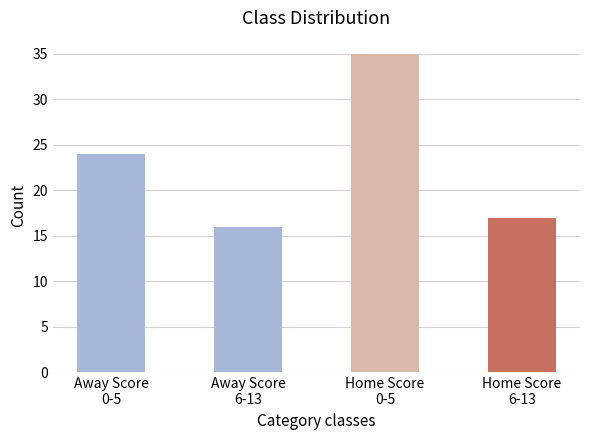

What is the difference between the maximum and minimum values?

19